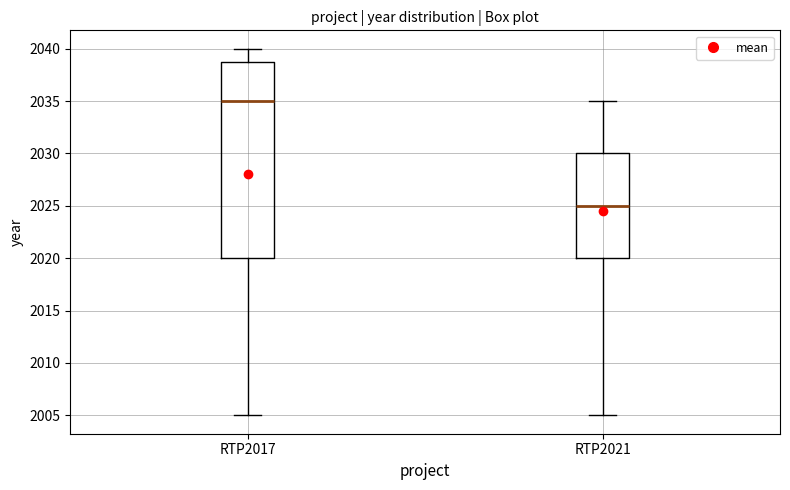

Reading left to right, read every box against the y-axis: the position of its median line, the range the box covers, and the ends of its whiskers. The values are not printed on the chart, so give them approximately, as read against the axis.

RTP2017: median 2035, box 2020 to 2039, whiskers 2005 to 2040
RTP2021: median 2025, box 2020 to 2030, whiskers 2005 to 2035